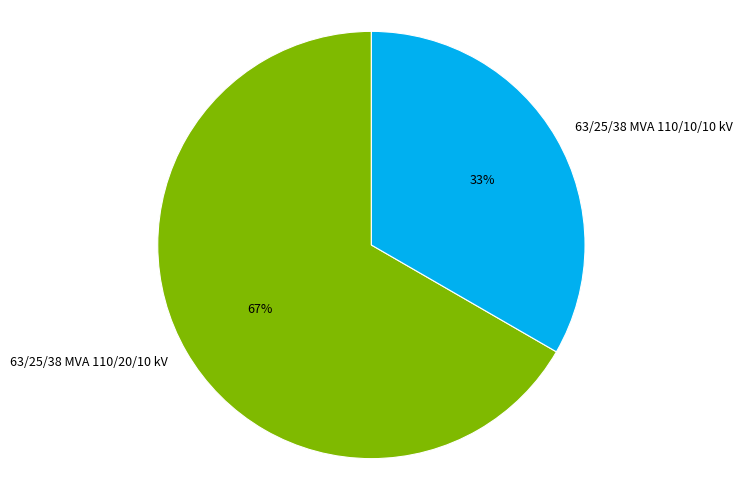

To the nearest percent, what is the average slice percentage?

50%